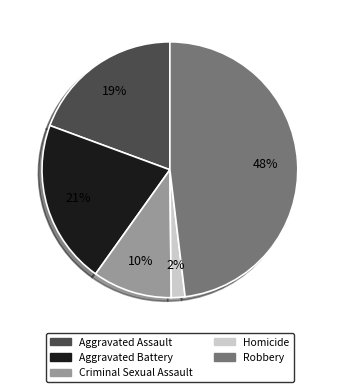

Approximately how many times larger is the value at Aggravated Assault compared to Aggravated Battery?

0.9